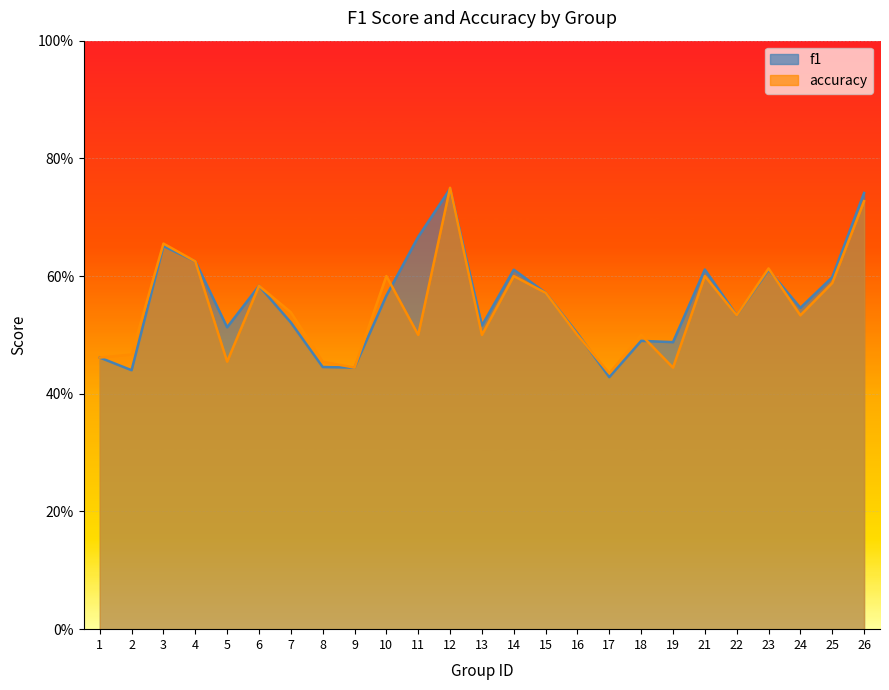

True or false: accuracy has a value of 0.4 at 26.

False